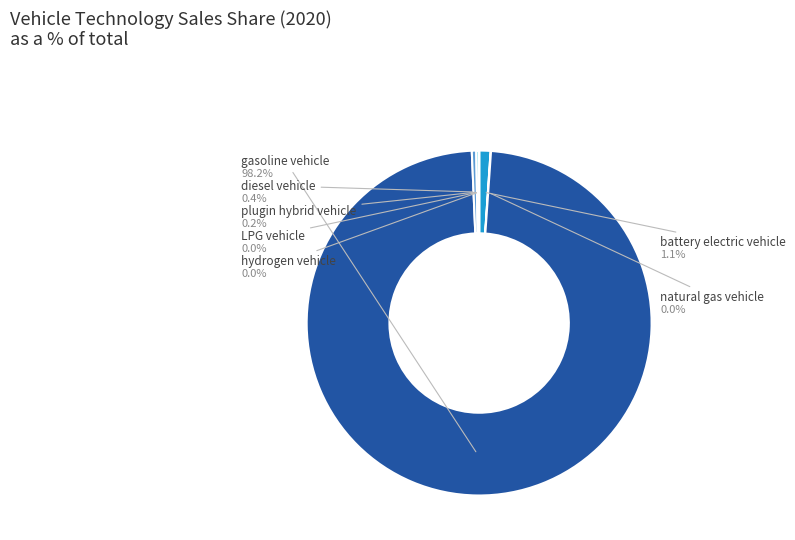

Is there any slice that represents more than half of the pie?

Yes